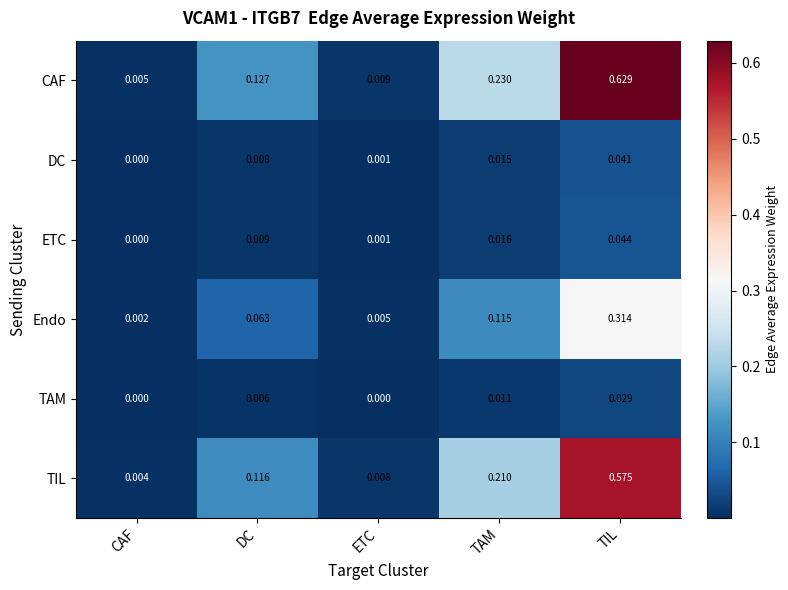

At which category is the sum across all series the highest?

TIL